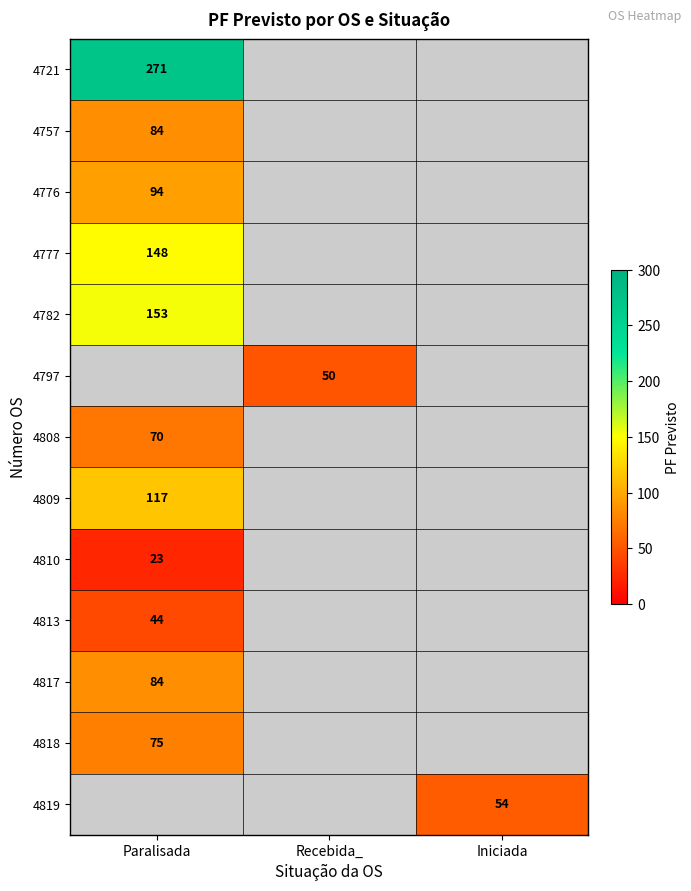

The 4757 series shows 123 at Paralisada. True or false?

False